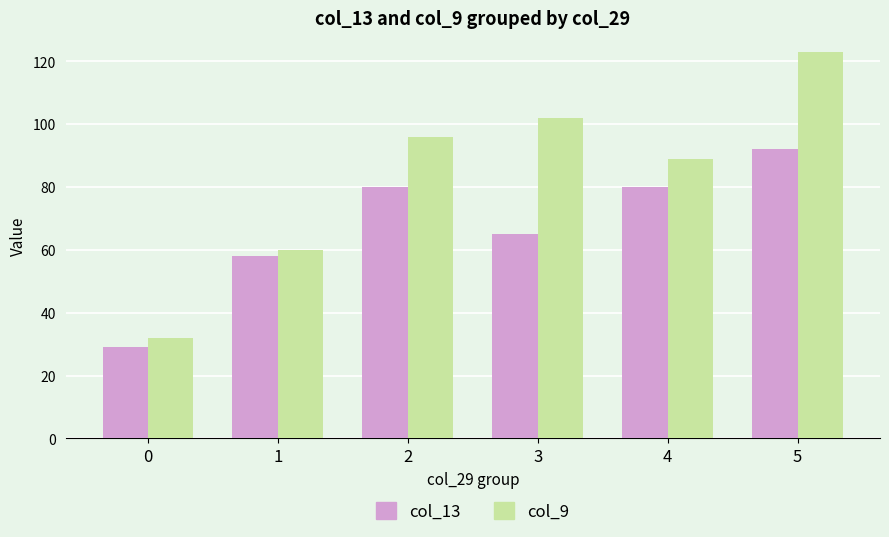

Reading left to right, transcribe all the data shown in this chart.

col_13: 0=29	1=58	2=80	3=65	4=80	5=92
col_9: 0=32	1=60	2=96	3=102	4=89	5=123